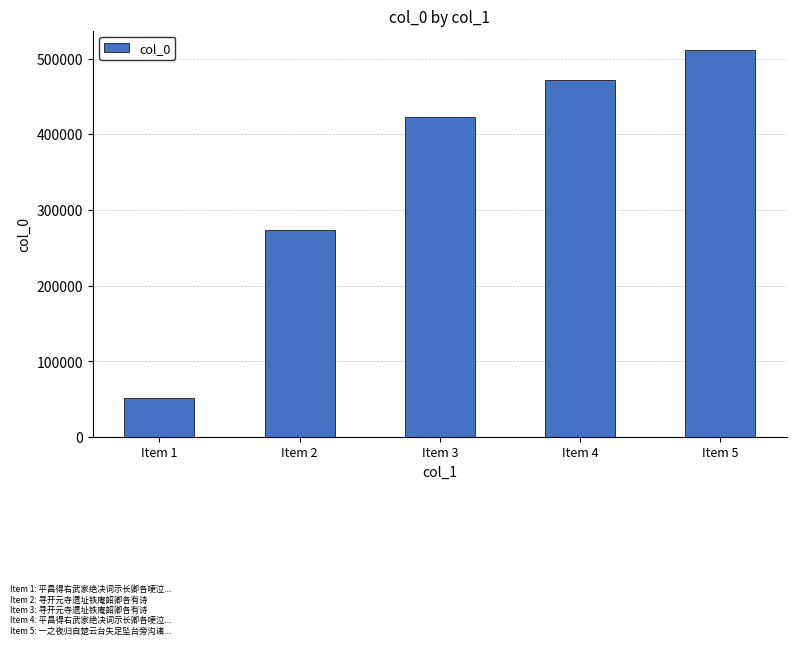

What is the minimum value shown in the chart?

51727